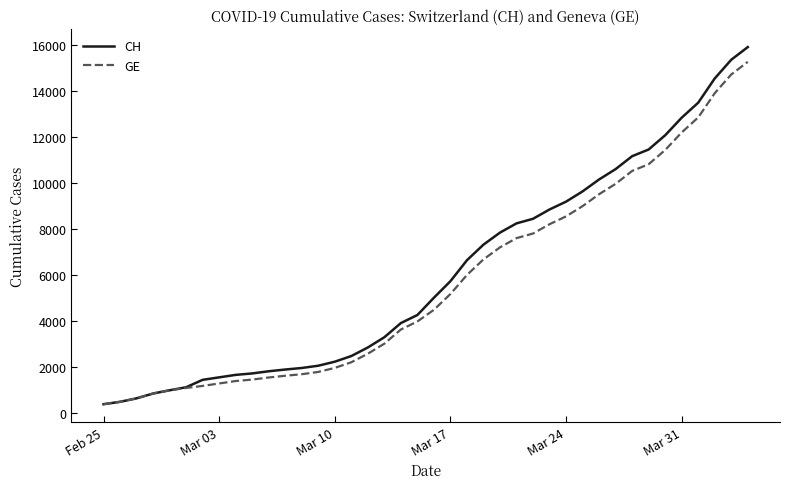

What is the highest value of the GE series?

15284